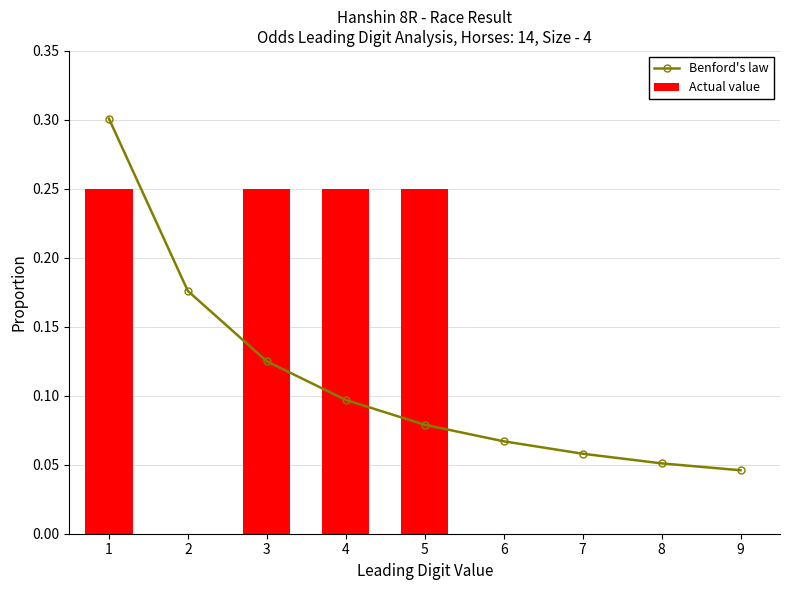

How many groups of bars are there?

9